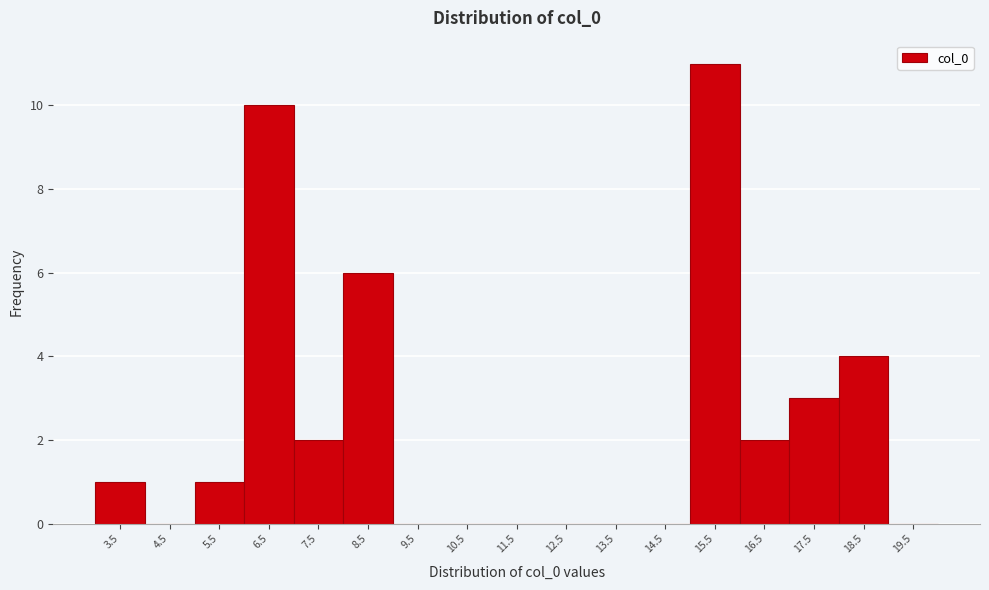

Reading left to right, transcribe this chart: for each bar, give the range it covers on the x-axis and its height. The values are not printed on the chart, so give them approximately, as read against the axis.

3 to 4: 1
4 to 5: 0
5 to 6: 1
6 to 7: 10
7 to 8: 2
8 to 9: 6
9 to 10: 0
10 to 11: 0
11 to 12: 0
12 to 13: 0
13 to 14: 0
14 to 15: 0
15 to 16: 11
16 to 17: 2
17 to 18: 3
18 to 19: 4
19 to 20: 0